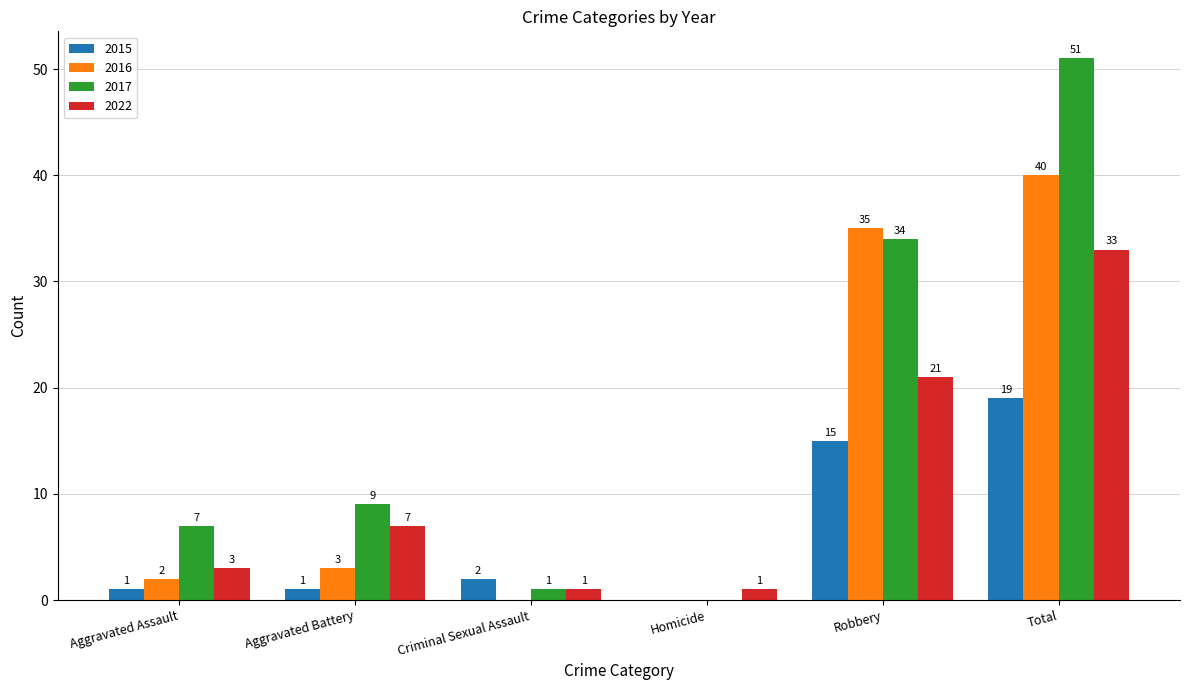

Between Criminal Sexual Assault and Total, which series saw the biggest shift?

2017